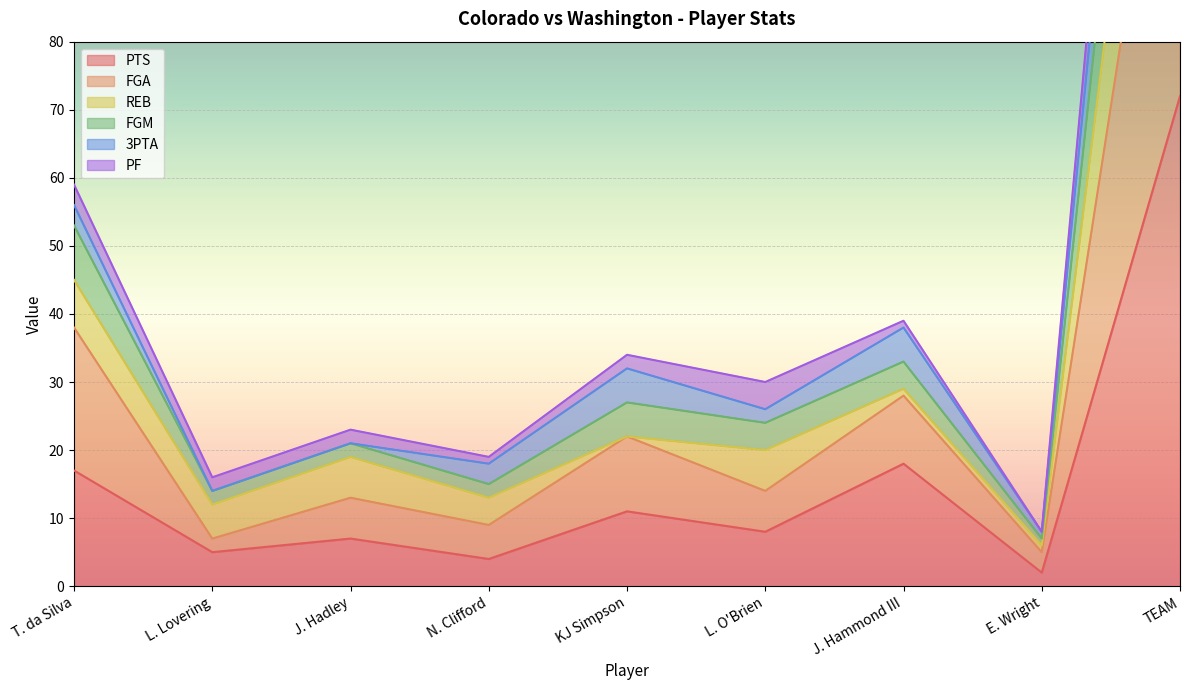

Is it true that PTS equals 18 at J. Hammond III?

True